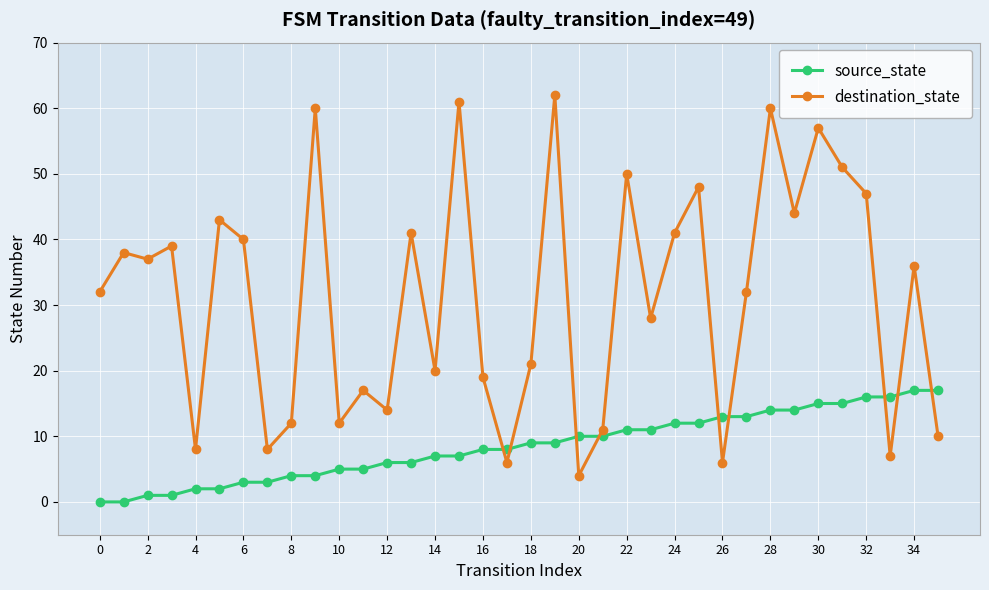

After their last crossing, which series has the higher values: source_state or destination_state?

source_state